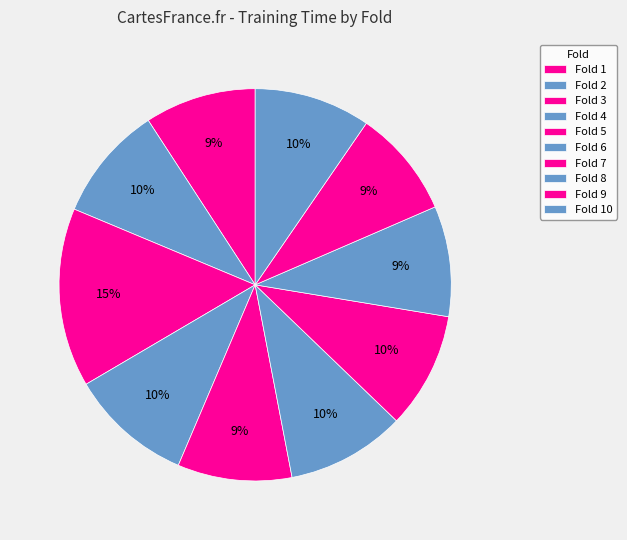

Count the number of slices in the pie.

10